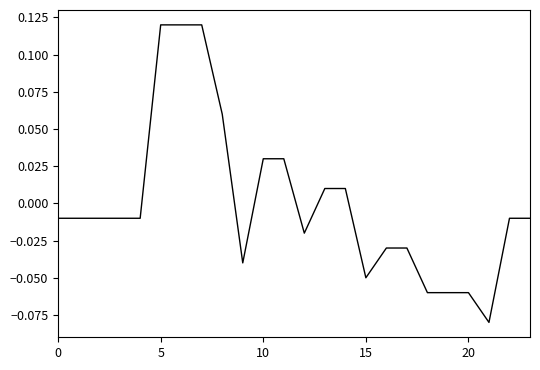

What is the difference between the maximum and minimum values?

0.2